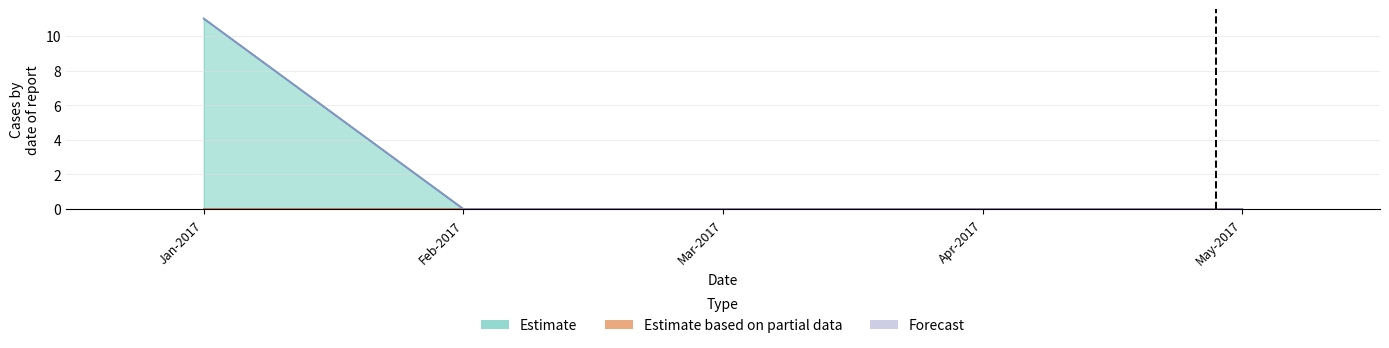

Reading right to left, transcribe all the data shown in this chart.

Estimate: May-2017=0	Apr-2017=0	Mar-2017=0	Feb-2017=0	Jan-2017=0
Estimate based on partial data: May-2017=0	Apr-2017=0	Mar-2017=0	Feb-2017=0	Jan-2017=0
Forecast: May-2017=0	Apr-2017=0	Mar-2017=0	Feb-2017=0	Jan-2017=11